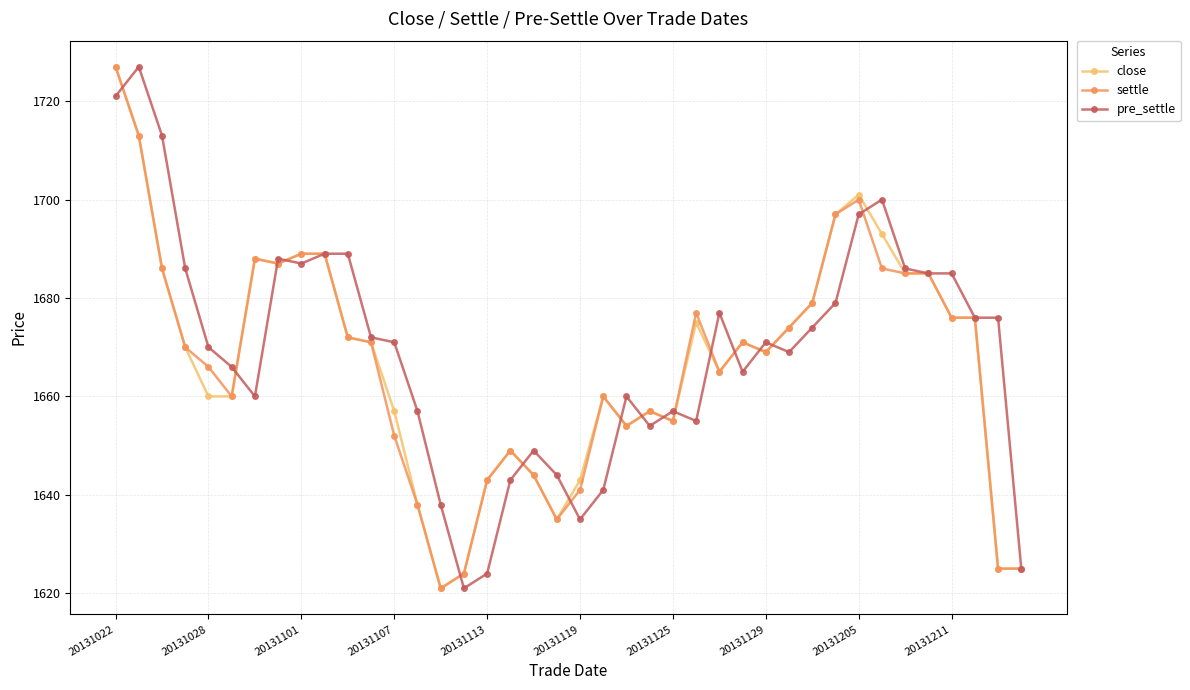

What is the lowest value of the close series?

1621